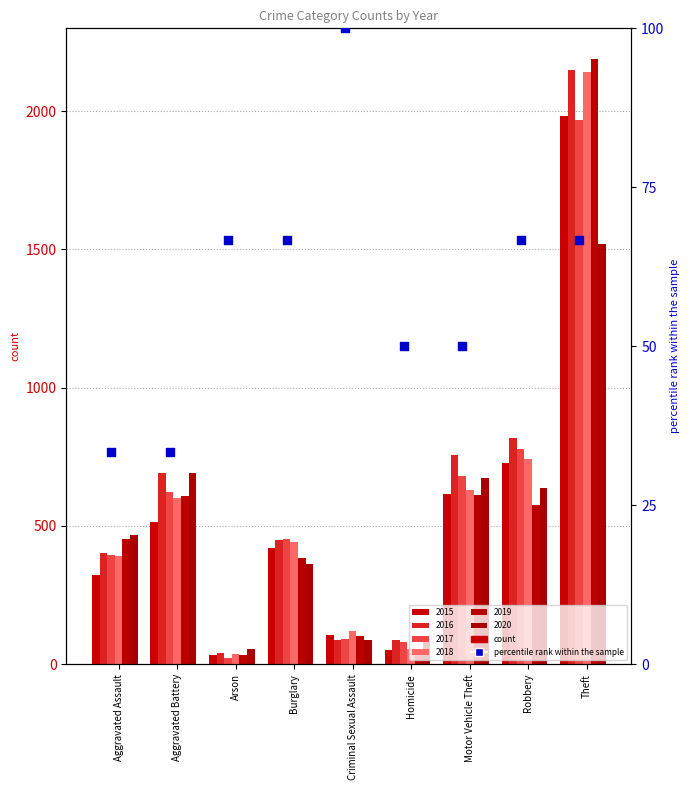

Approximately how many times larger is the value at Aggravated Battery compared to Arson?

0.5